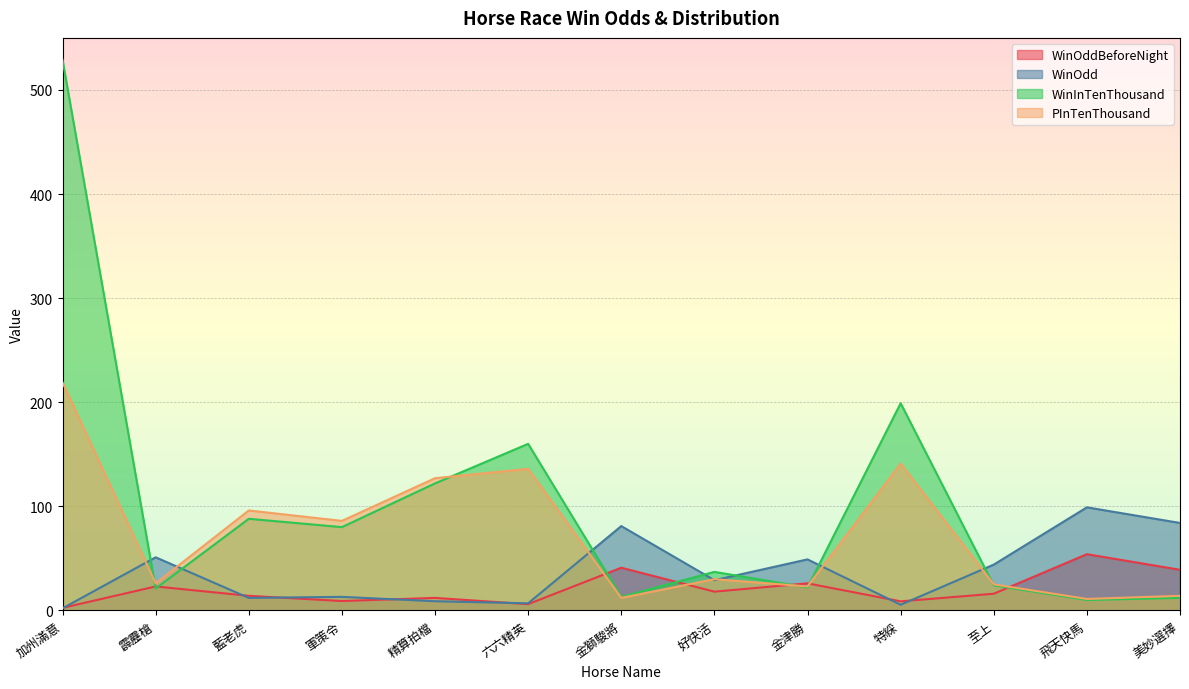

What is the difference between the maximum and minimum values in the WinInTenThousand series?

519.0